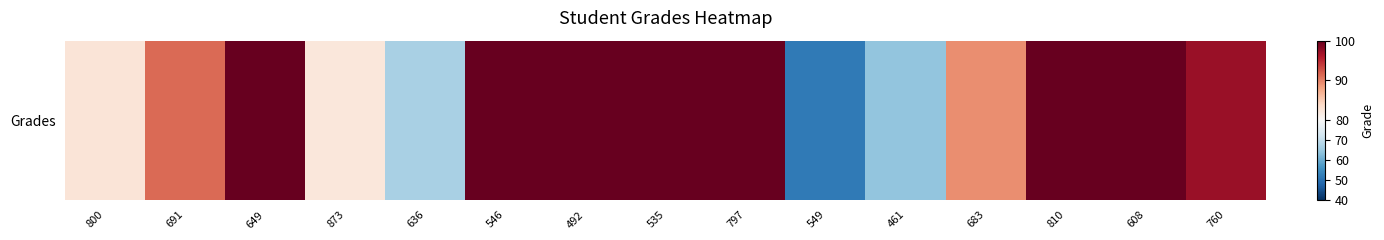

List the labels in order of value, smallest first.

549, 461, 636, 873, 800, 683, 691, 760, 649, 546, 492, 535, 797, 810, 608